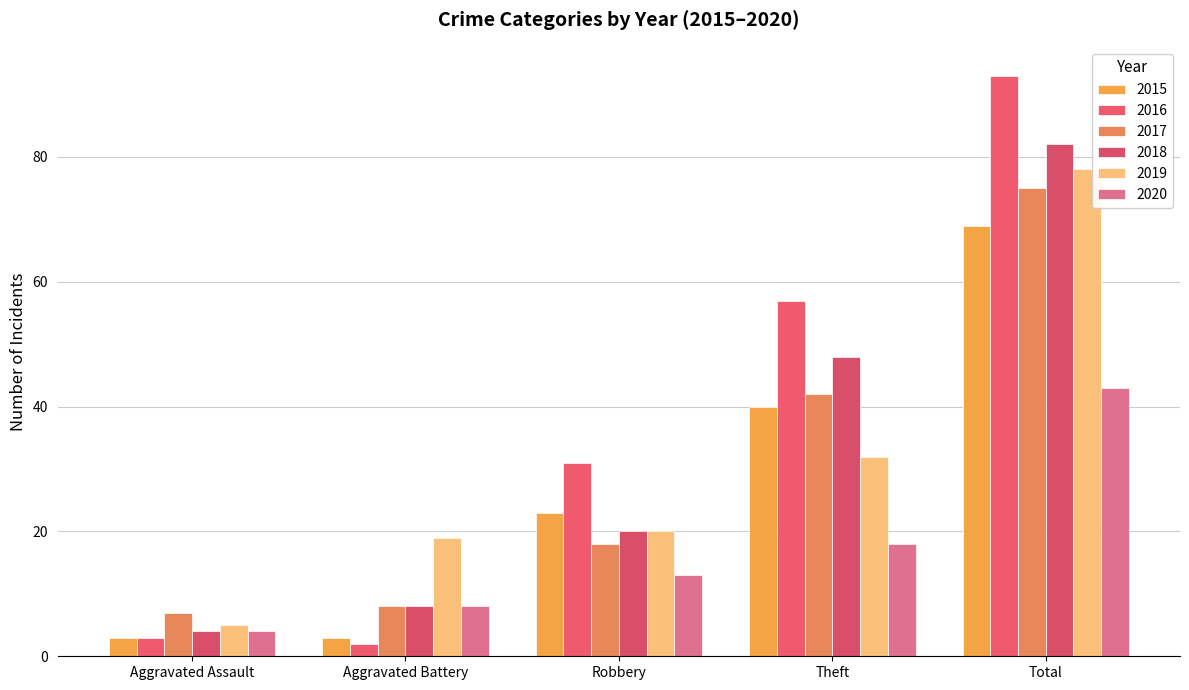

Which series has the widest spread of values?

2016